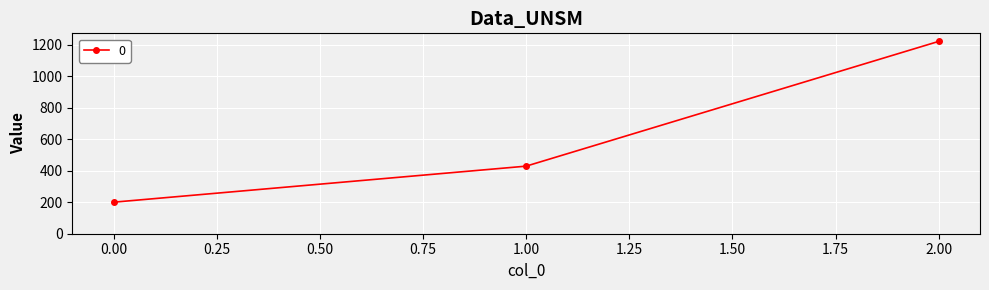

Which has a higher value, 0.00 or 1.00?

1.00